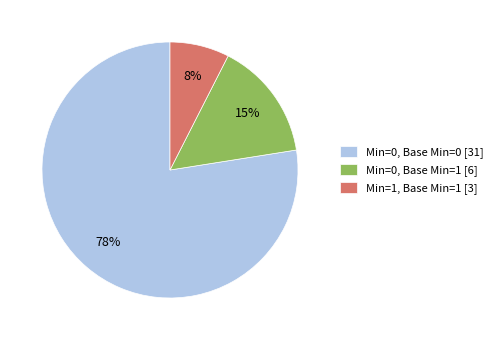

How many slices are in this pie chart?

3